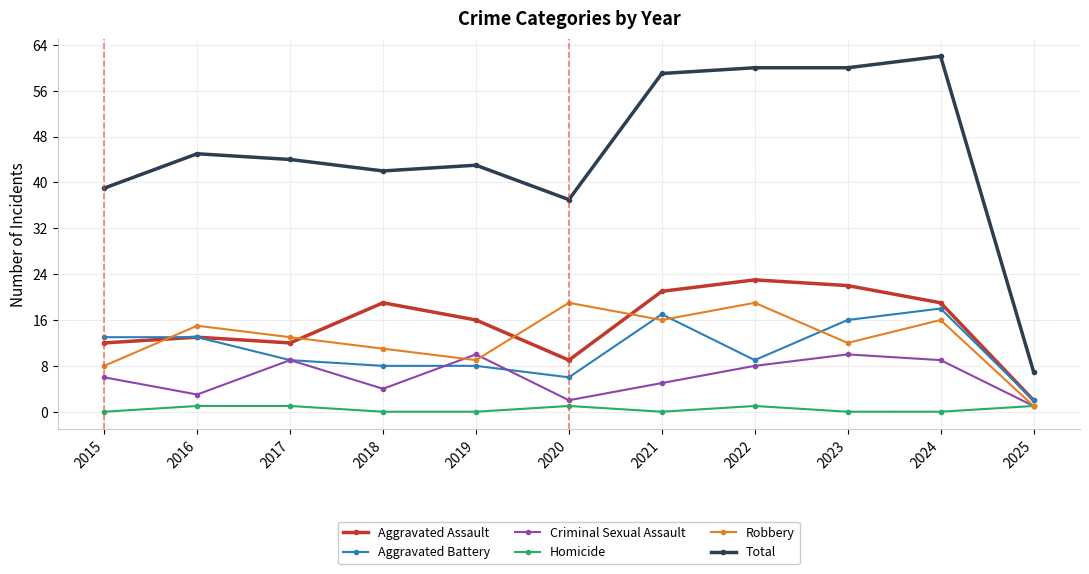

At how many categories does at least one series exceed 14?

10